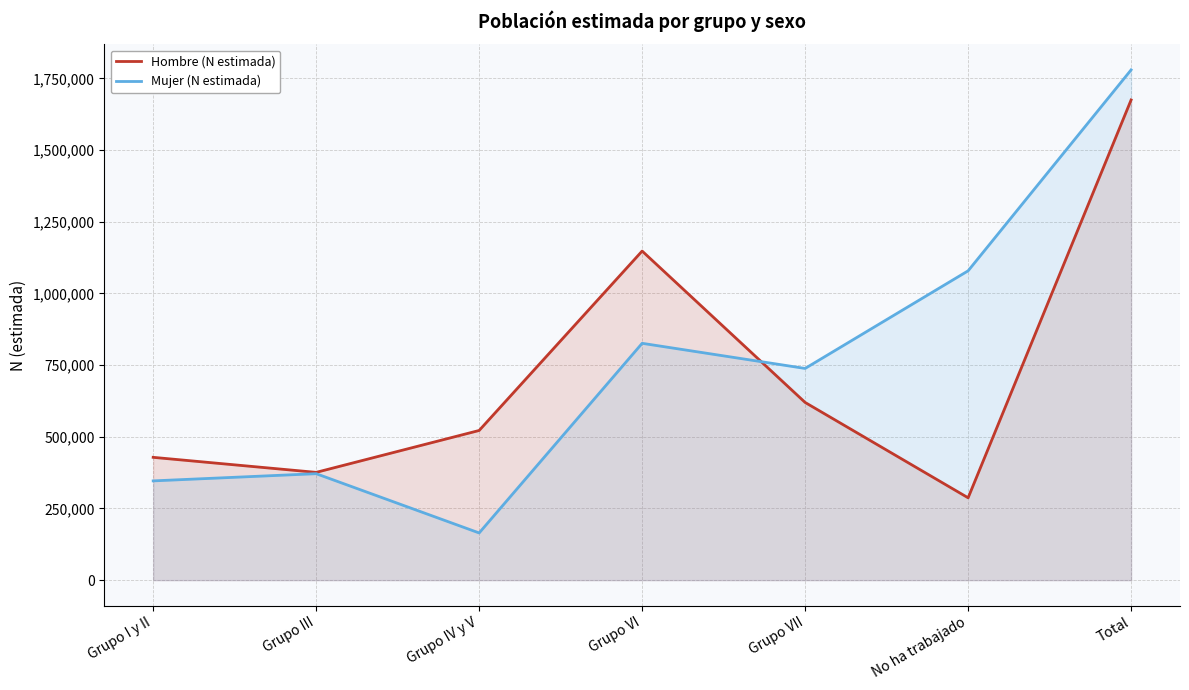

What is the minimum value for Hombre (N estimada)?

287145